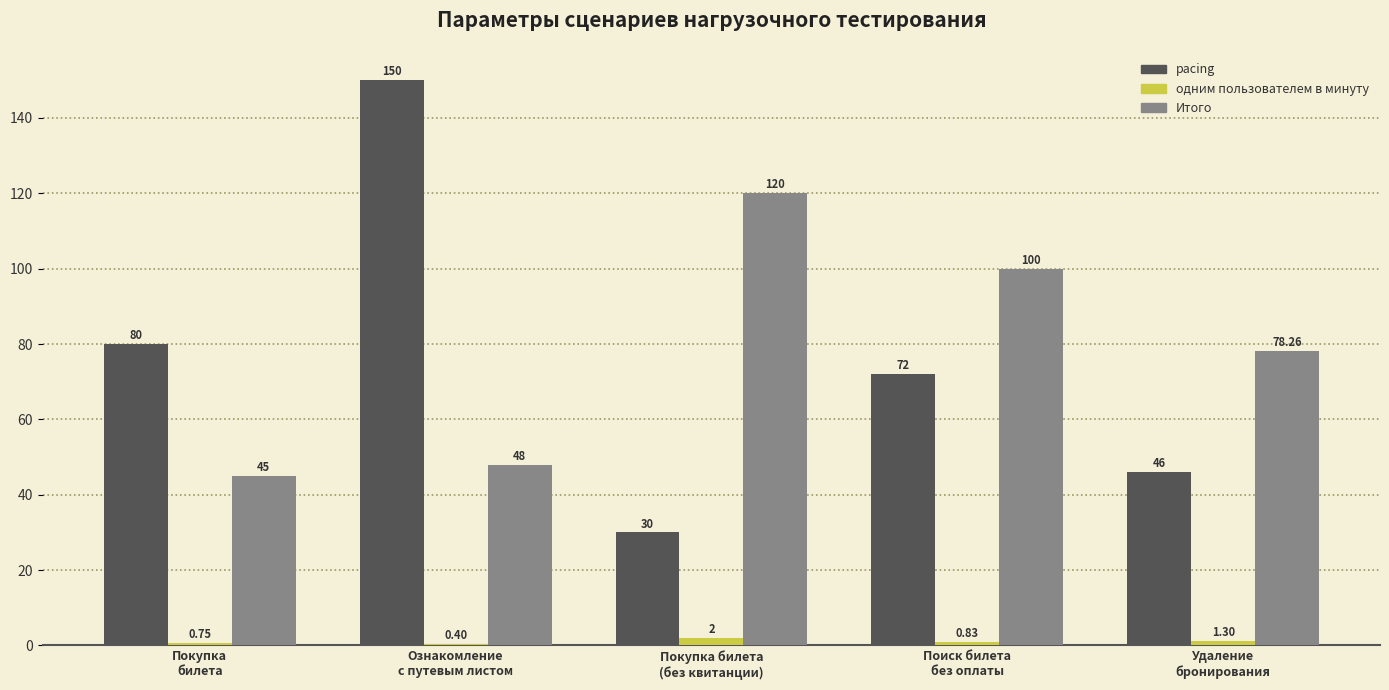

Which series has the largest total across all categories?

Итого